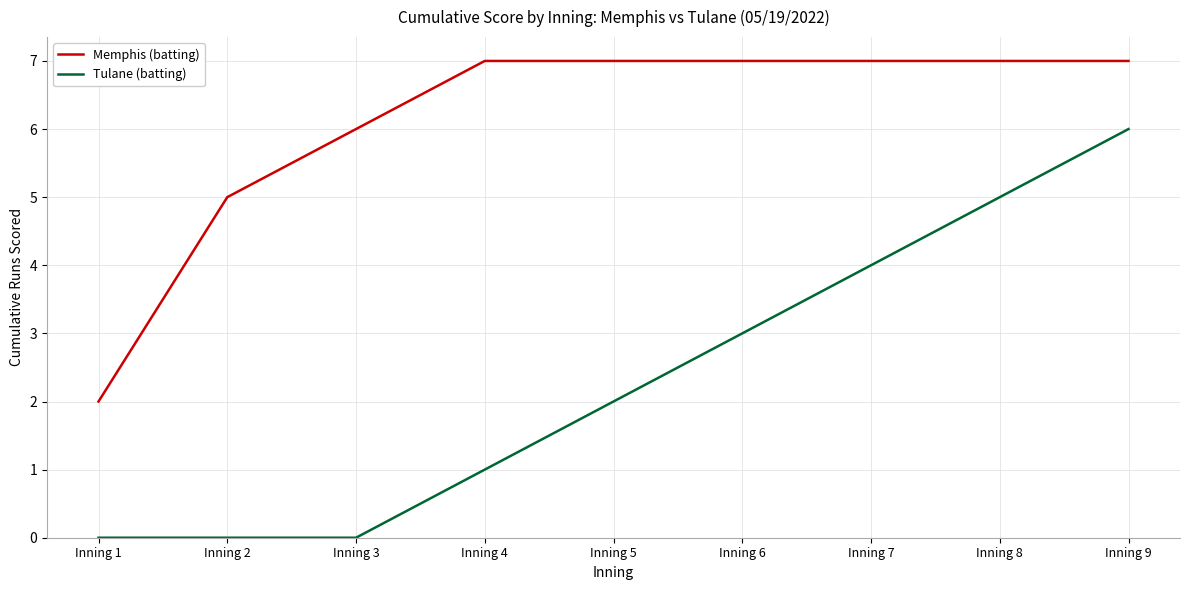

Where is Memphis (batting) nearest to the value 4?

Inning 2